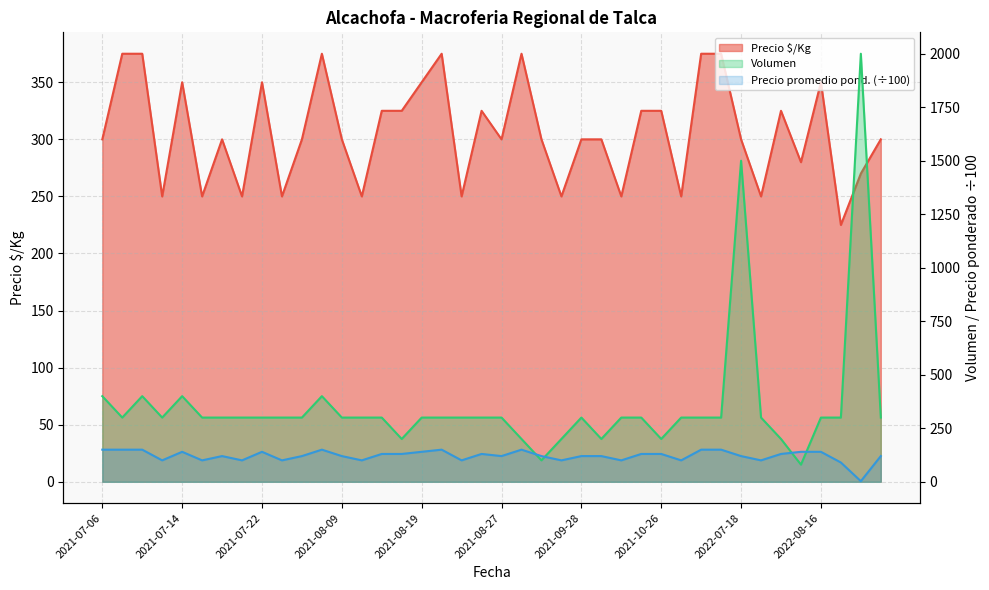

What is the sum of all Precio $/Kg values?

12250.0